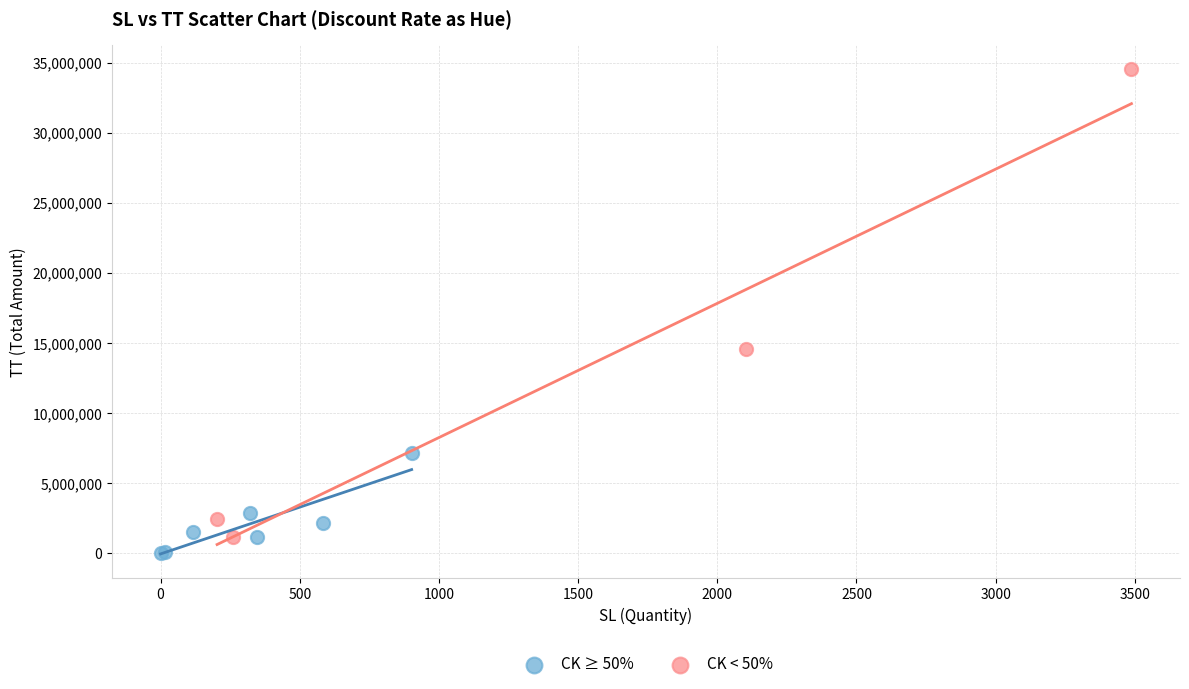

Which series reaches the maximum Y coordinate?

CK < 50%